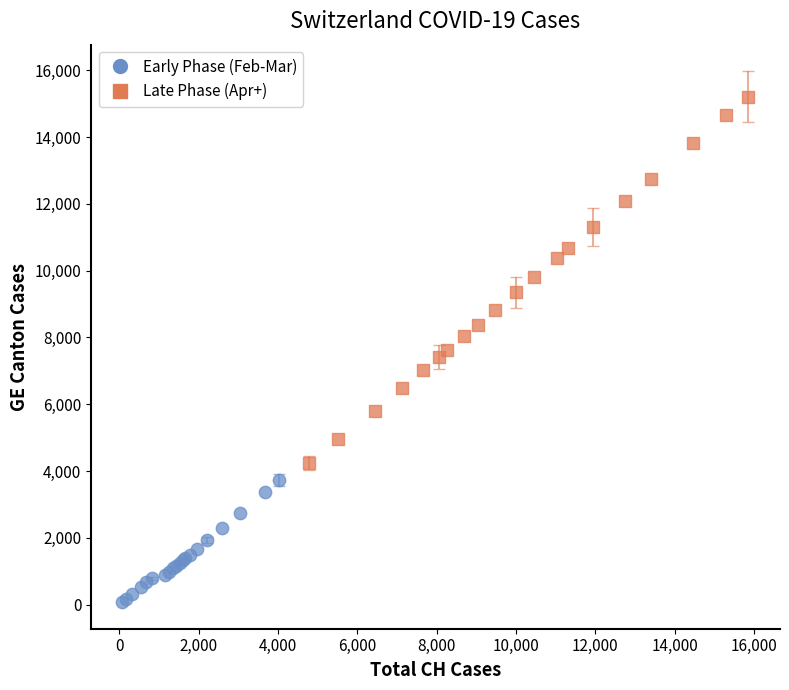

Which series contains the lowest Y value?

Early Phase (Feb-Mar)